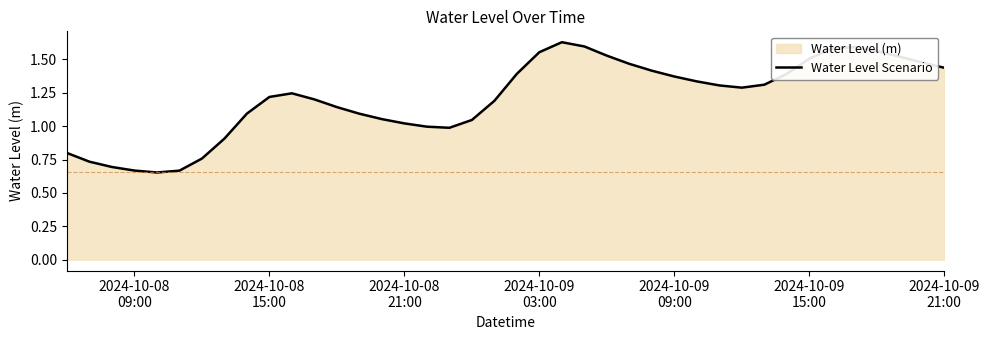

What is the smallest value displayed?

0.7